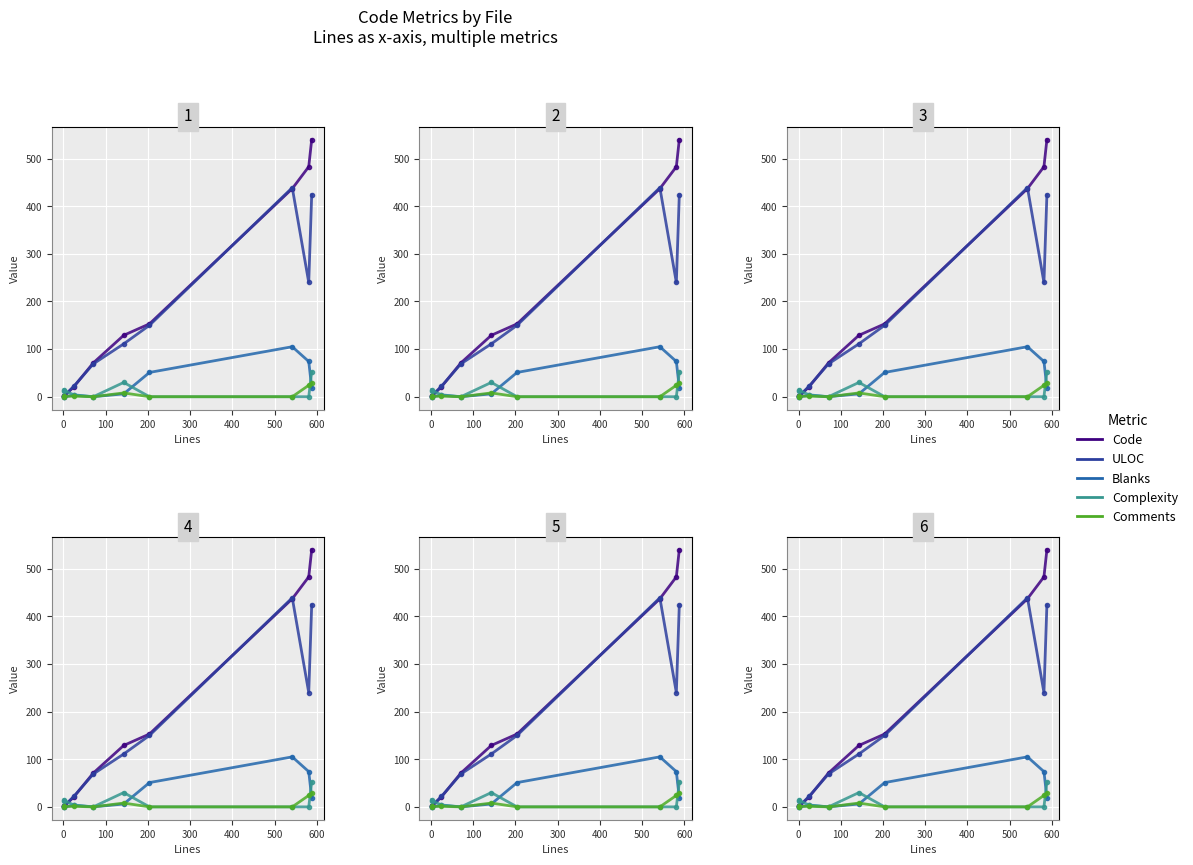

Is this an area chart (filled region under the line)?

No